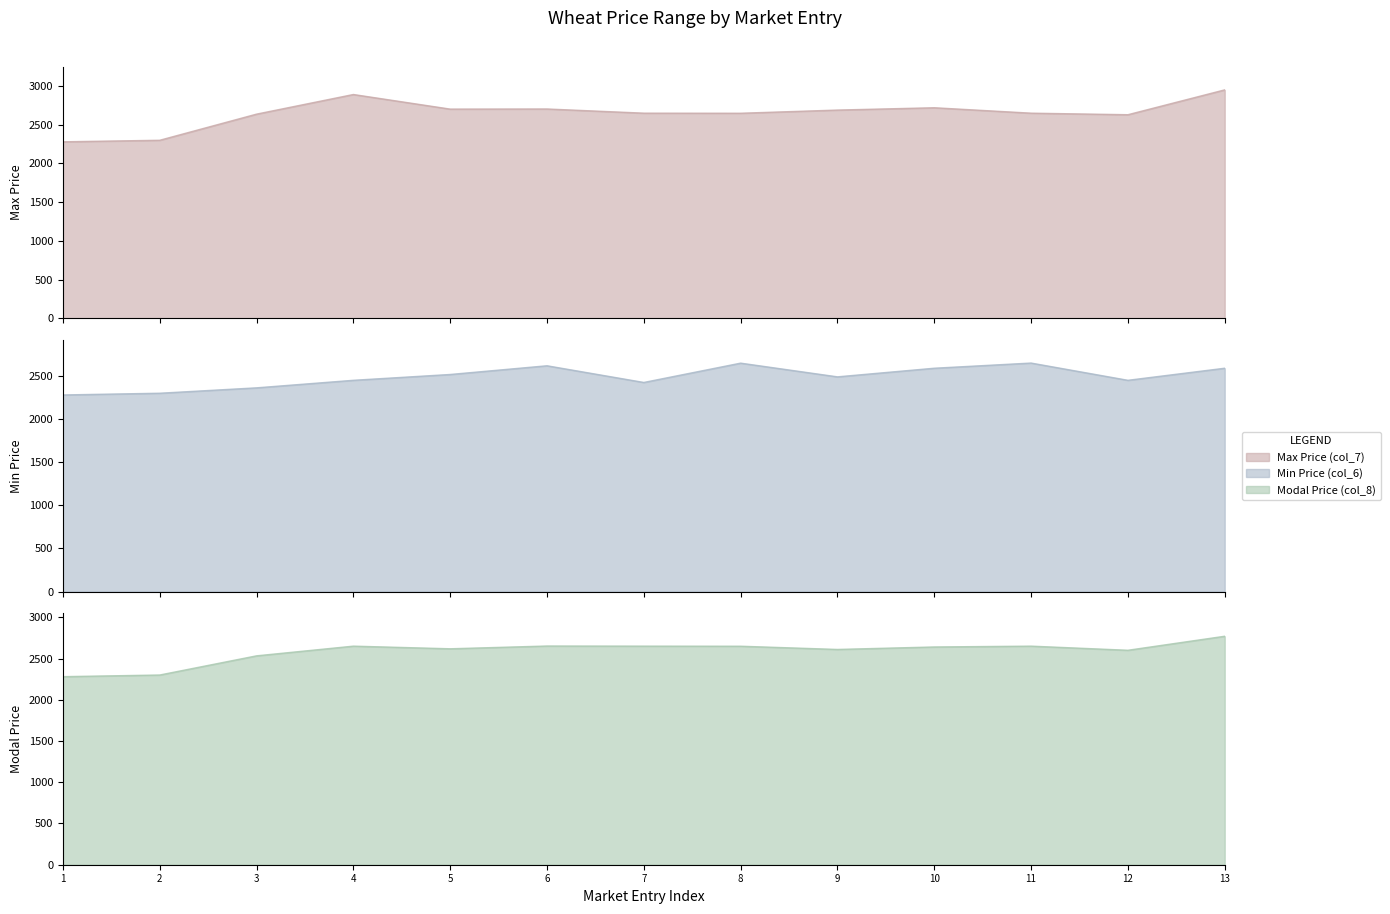

What is the spread (max minus min) of values at 6?

85.5